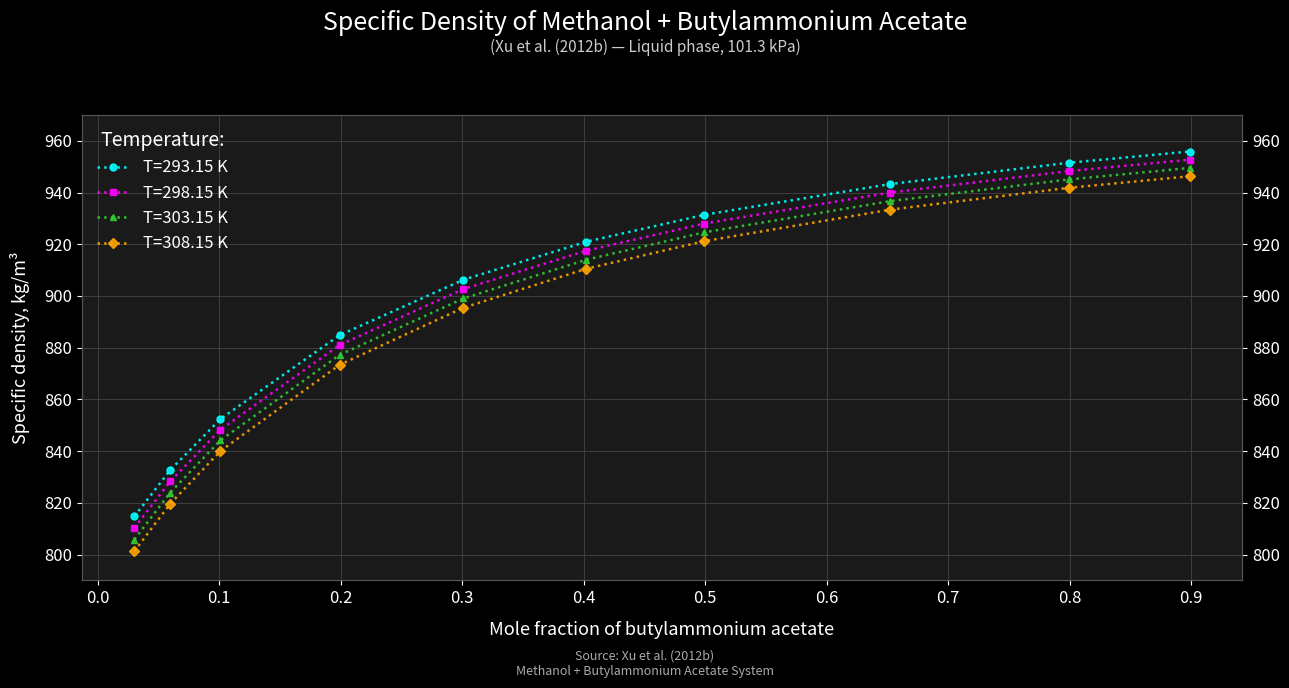

Is the value of T=298.15 K at 0.8988 greater than the value of T=308.15 K at 0.301?

Yes